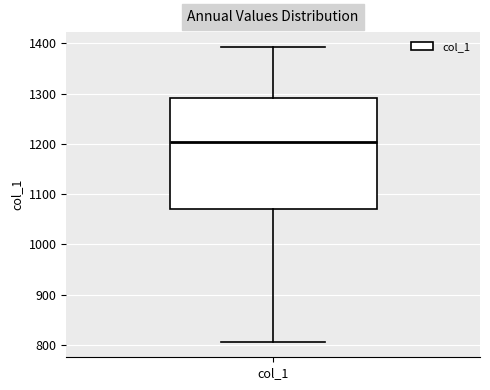

Where does the lower whisker of the box for col_1 end on the y-axis? The values are not printed on the chart, so give them approximately, as read against the axis.

800